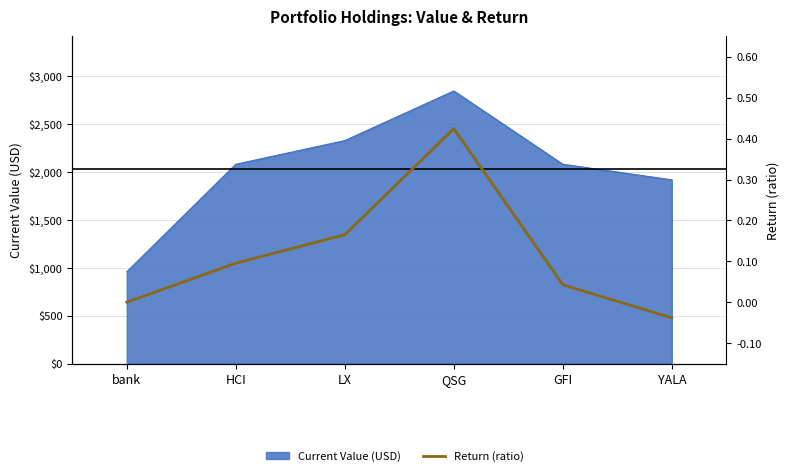

Between LX and QSG, which is larger?

QSG